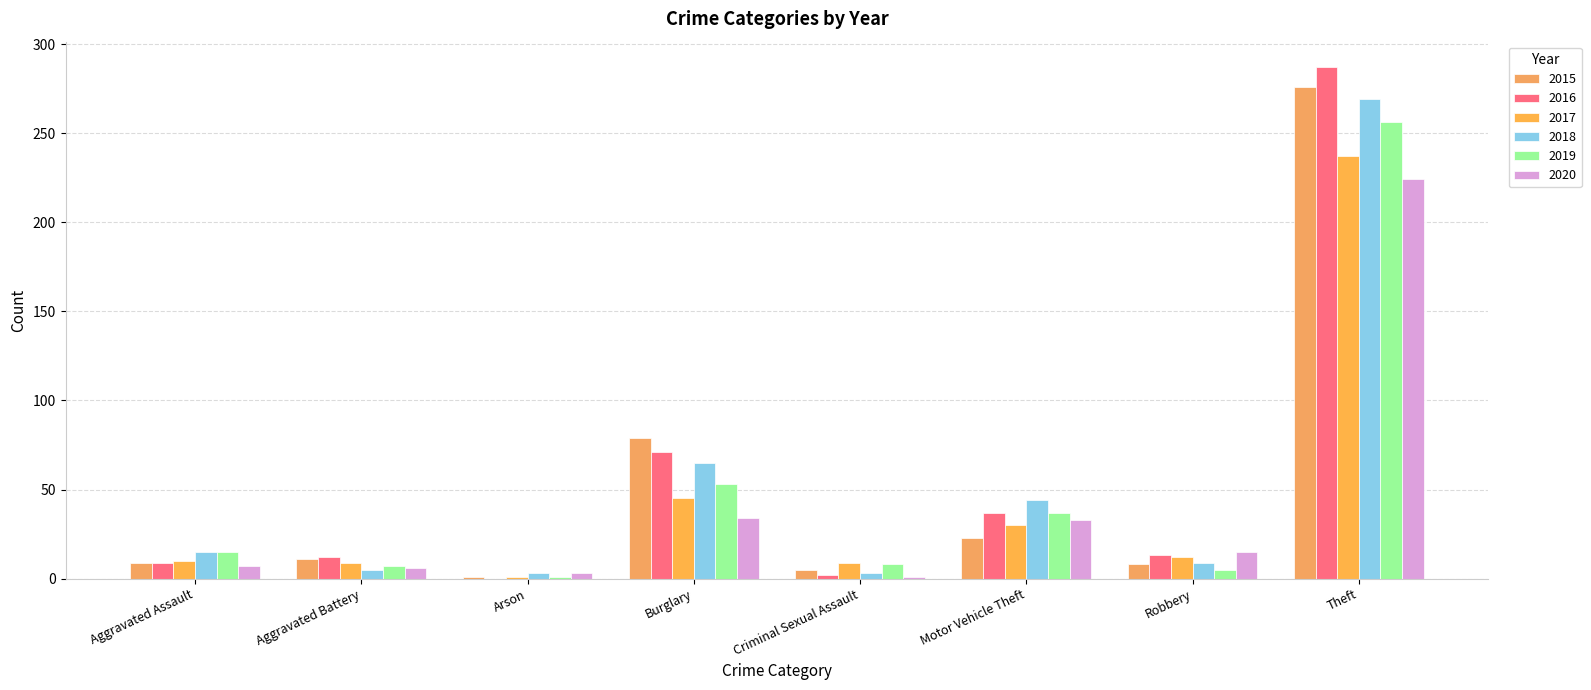

What is the total value across all series at Arson?

9